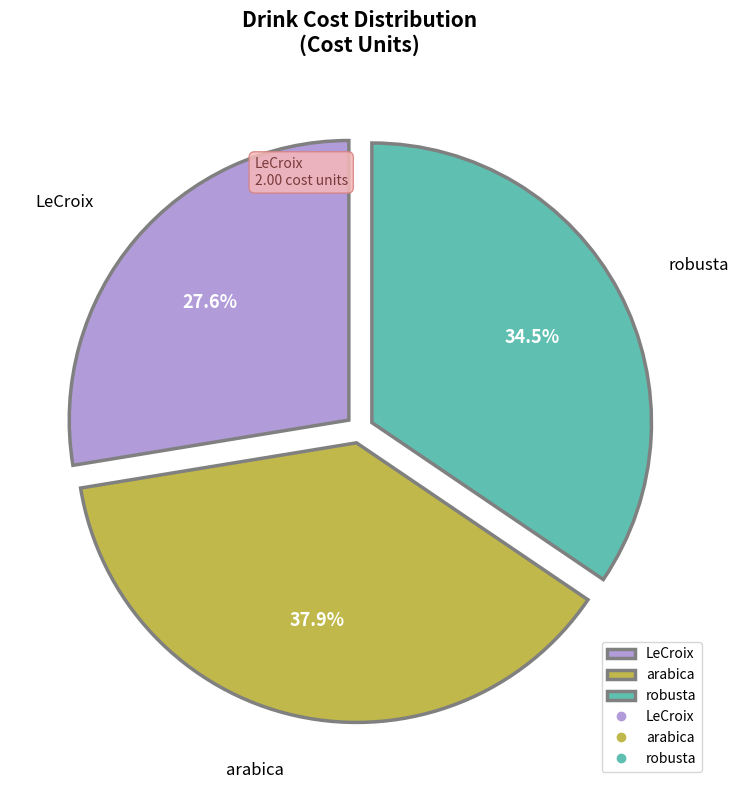

Combined, what portion of the pie is robusta and LeCroix?

62.1%